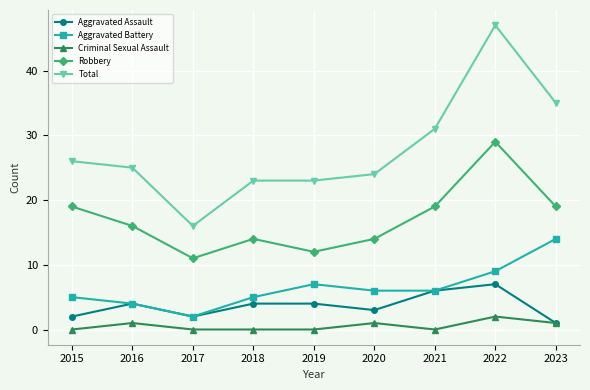

What is the difference between the maximum and minimum values in the Total series?

31